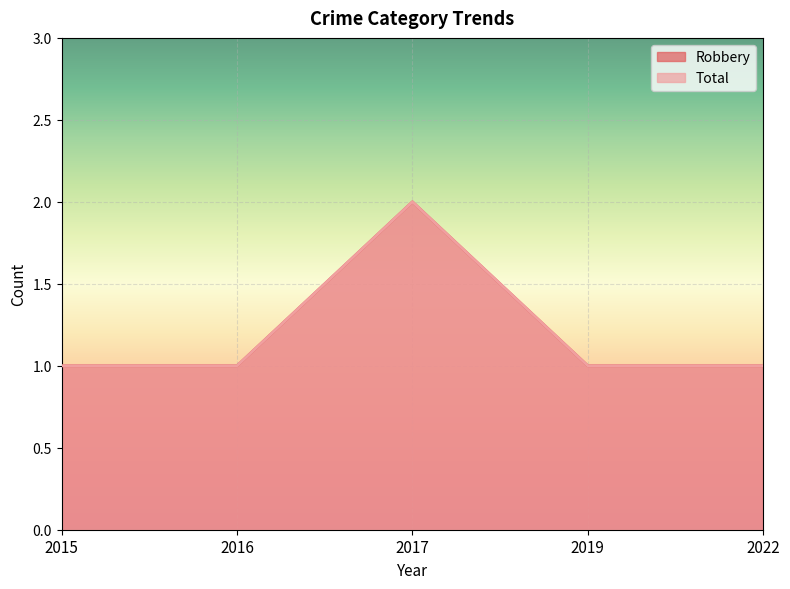

Reading left to right, what are all the values shown in this chart?

Robbery: 2015=1	2016=1	2017=2	2019=1	2022=1
Total: 2015=1	2016=1	2017=2	2019=1	2022=1